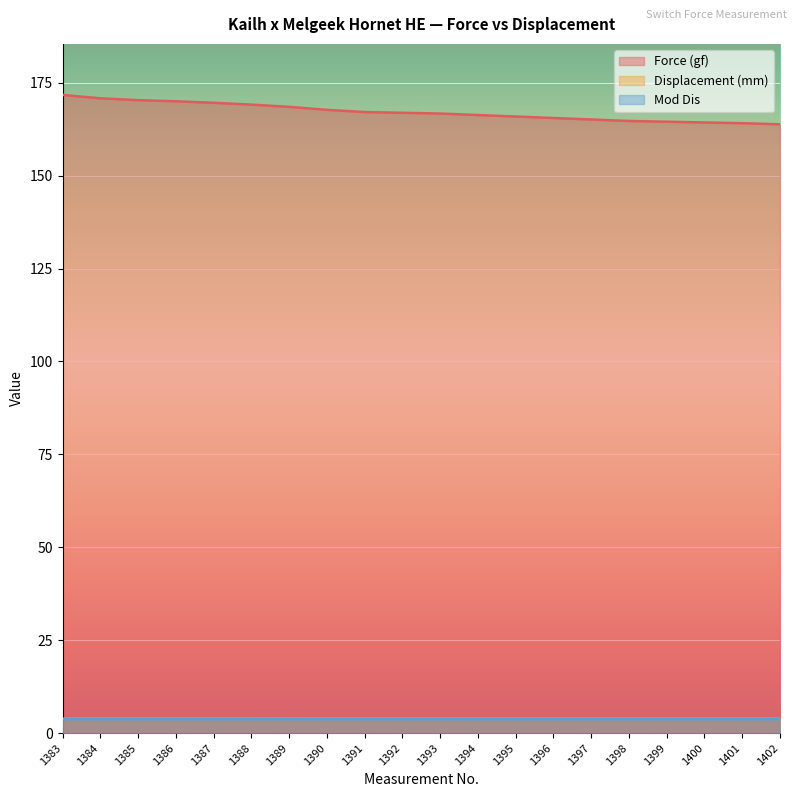

At 1401, list the series in order from smallest to largest.

Mod Dis, Displacement (mm), Force (gf)